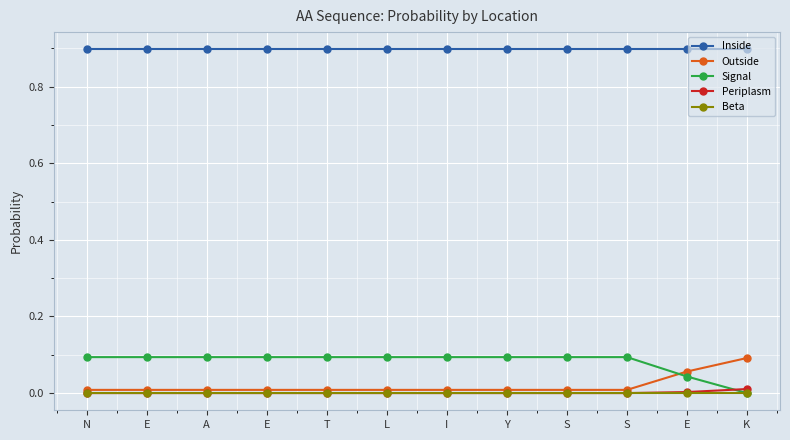

How many values in the Signal series exceed 0?

11